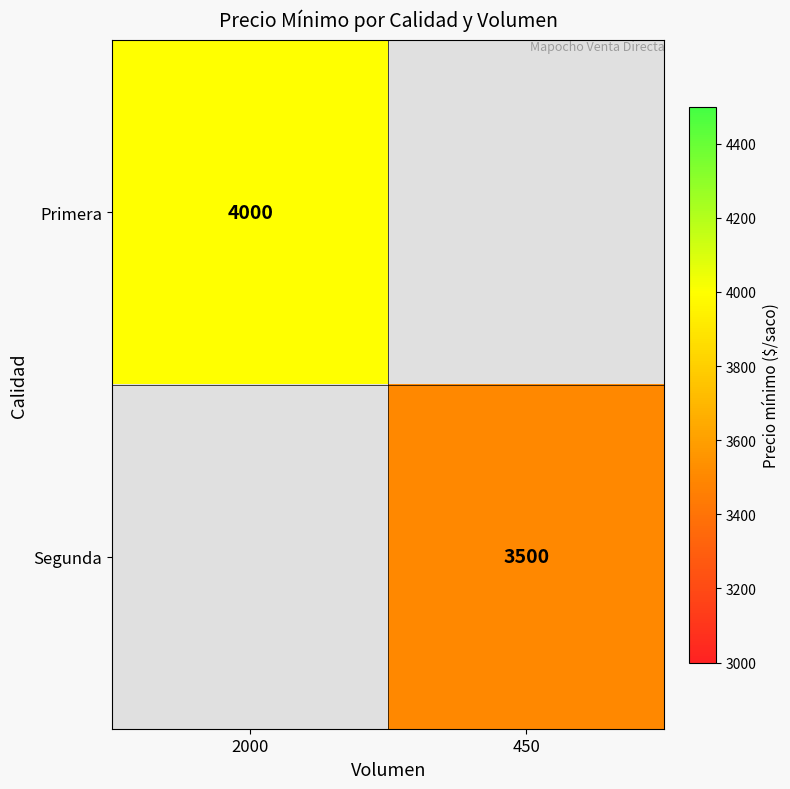

Between 2000 and 450, which is larger?

450